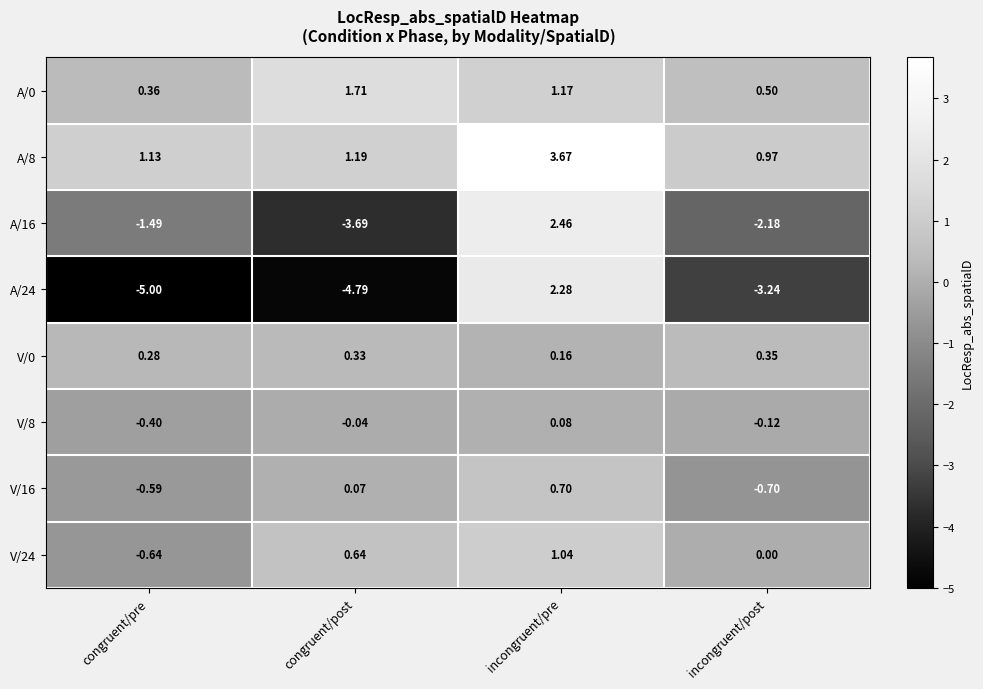

Between congruent/pre and incongruent/post, which series saw the biggest shift?

A/24